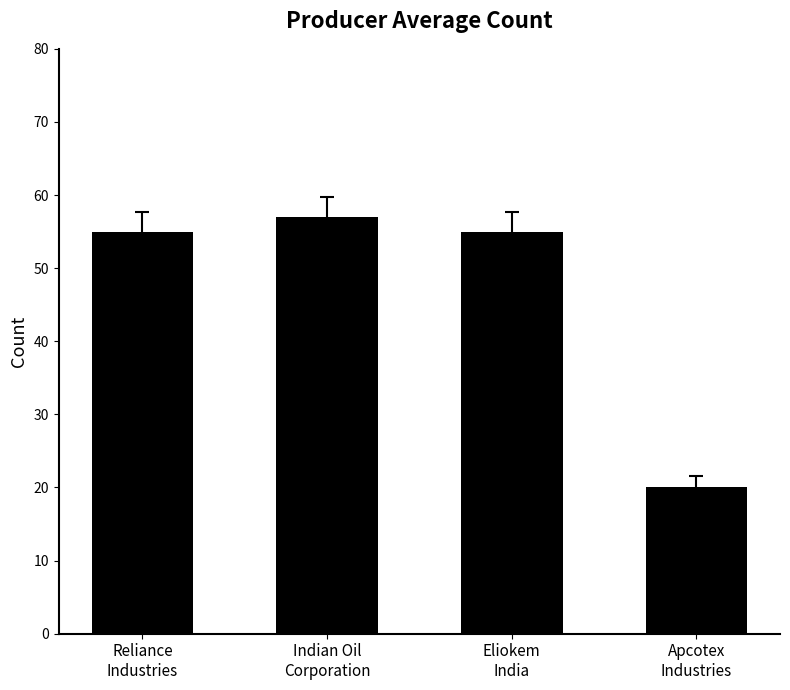

Reading right to left, transcribe all the data shown in this chart.

Apcotex
Industries=20	Eliokem
India=55	Indian Oil
Corporation=57	Reliance
Industries=55